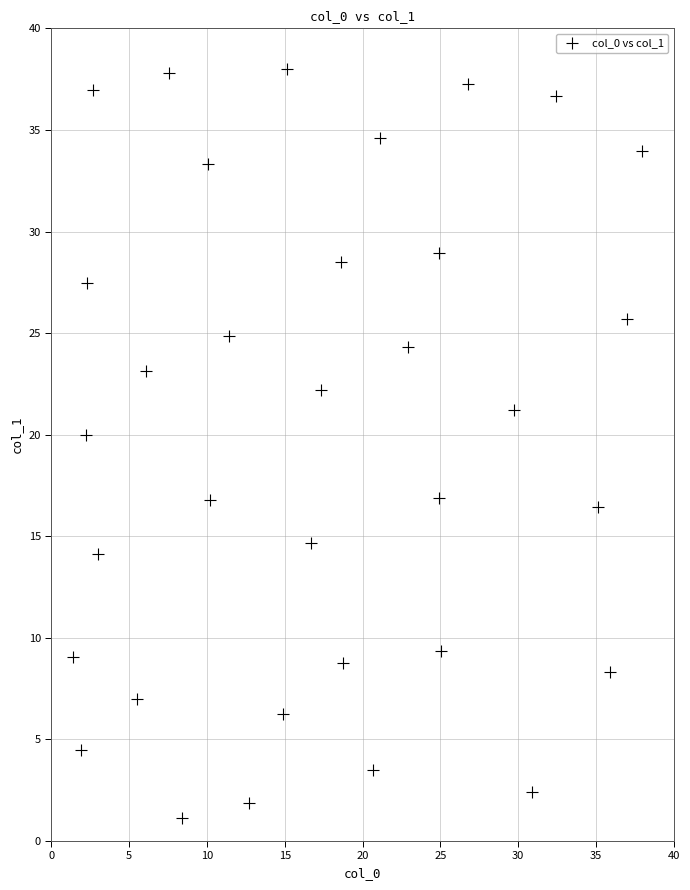

What Y value in the scatter plot is closest to 19?

20.0